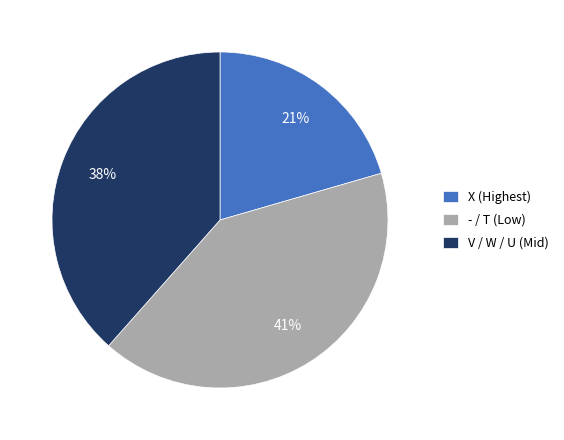

To the nearest percent, what portion does - / T (Low) represent?

41%